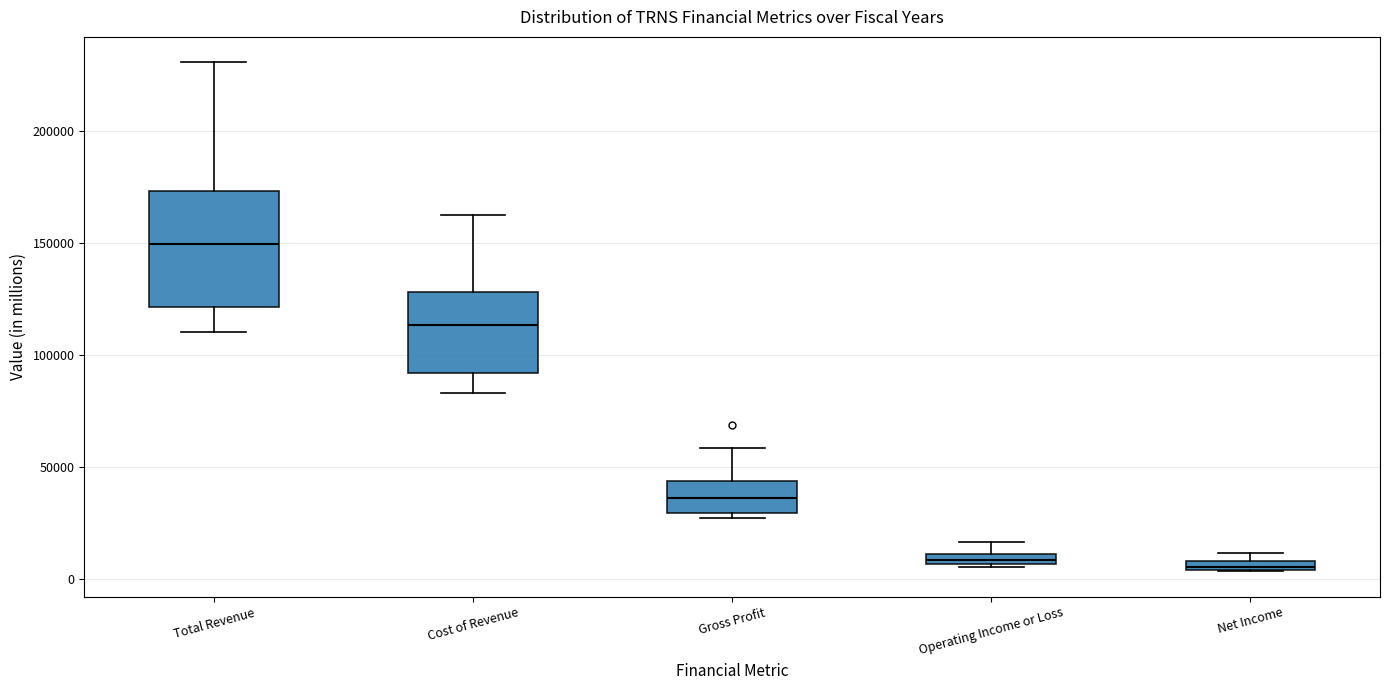

Which box's median line is the highest?

Total Revenue